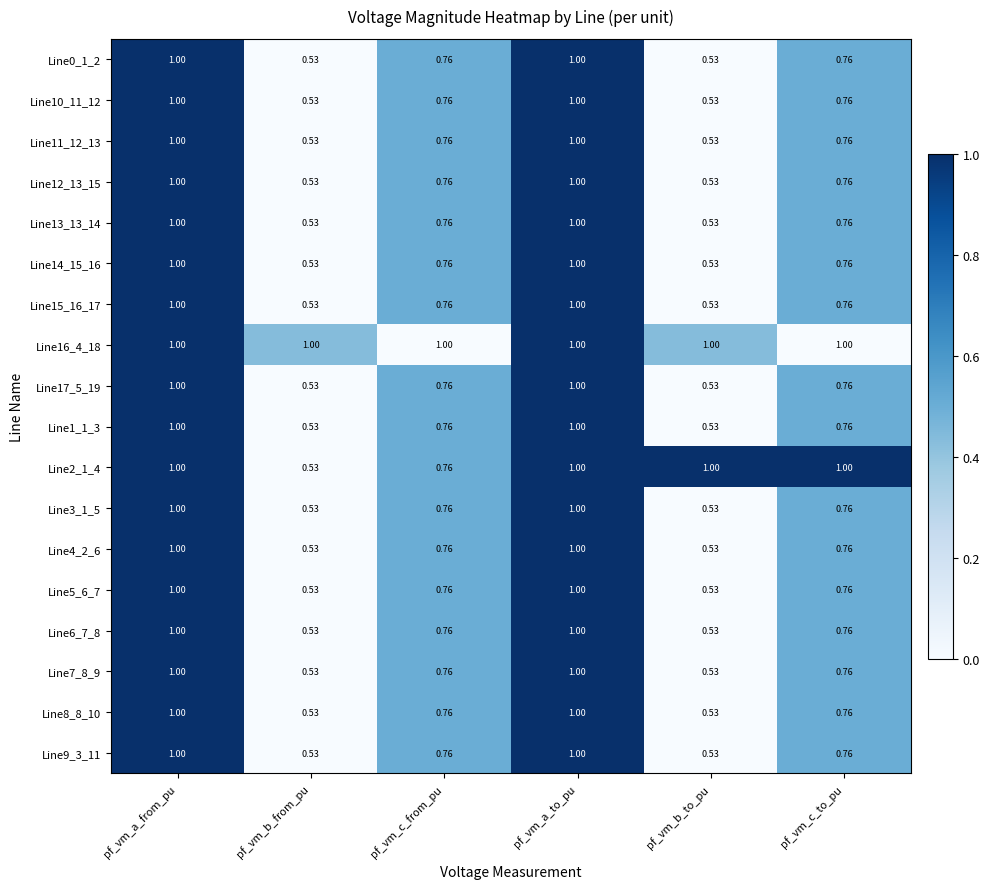

At how many categories does at least one series exceed 0?

6